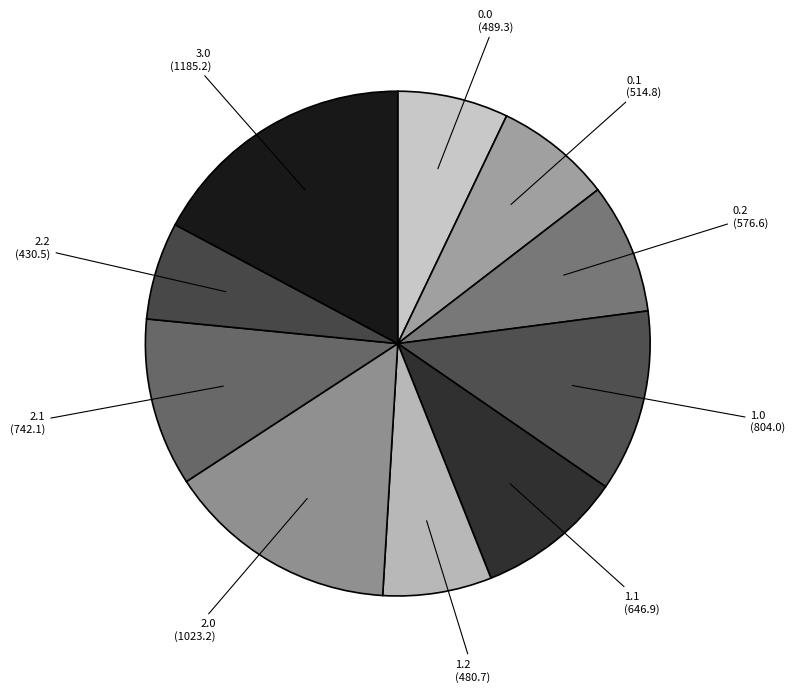

Does 1.0 (804.0) account for over 50% of the chart?

No